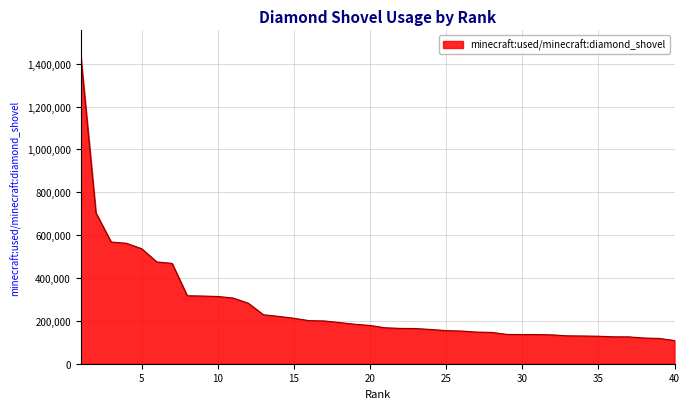

What is the maximum value shown in the chart?

1440272